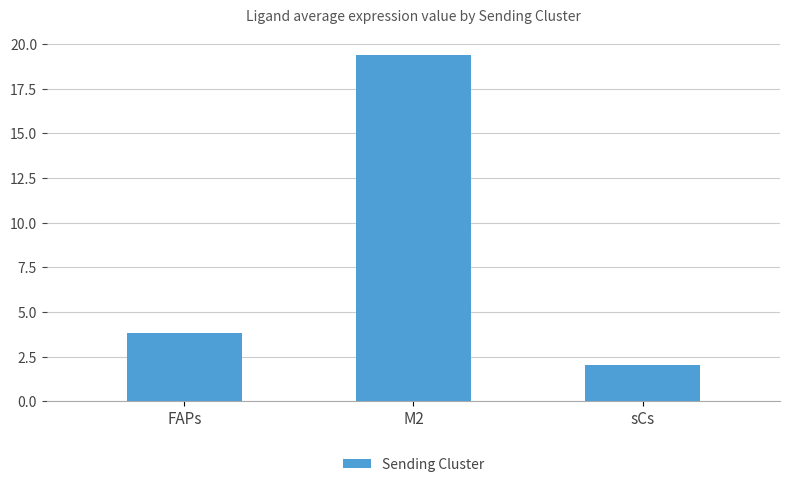

What is the label of the 2nd bar from the left?

M2